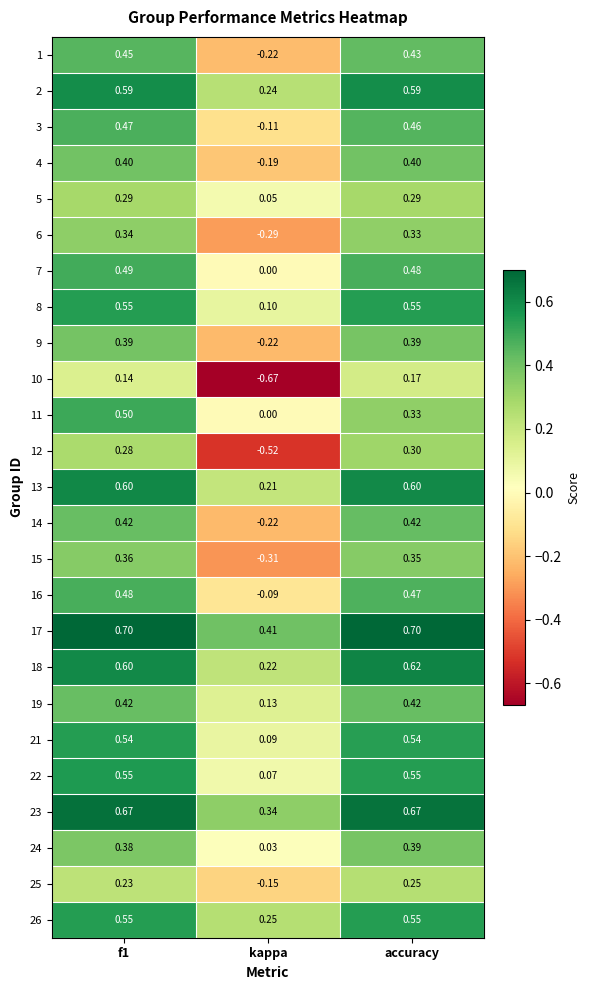

Where is 17 nearest to the value 0?

kappa